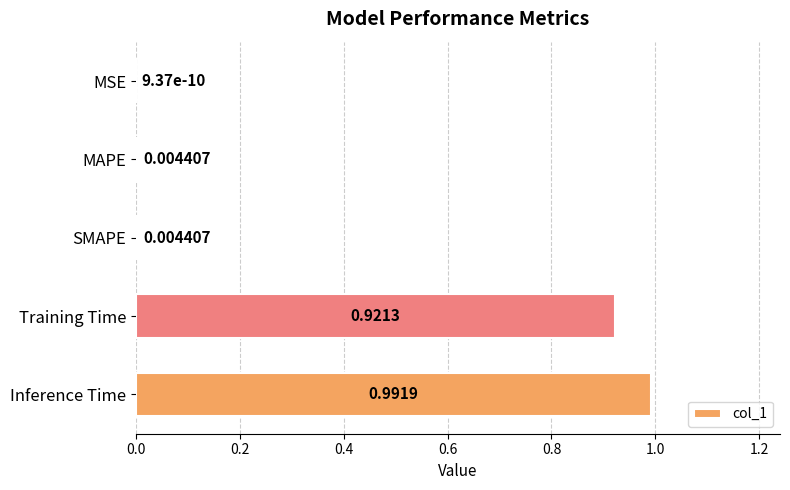

What is the change in value from MAPE to Training Time?

+0.9